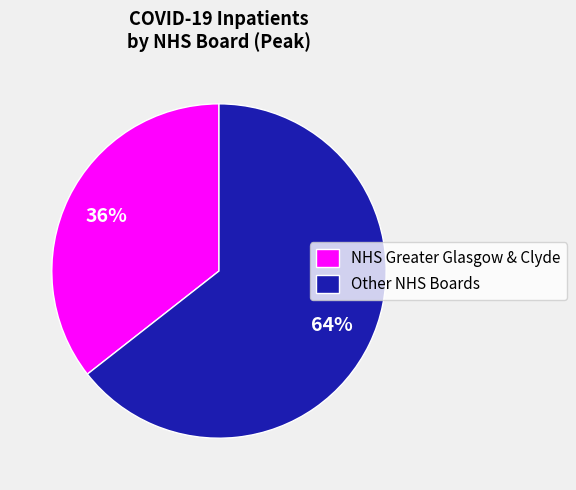

The NHS Greater Glasgow & Clyde slice represents 49% of the pie. True or false?

False